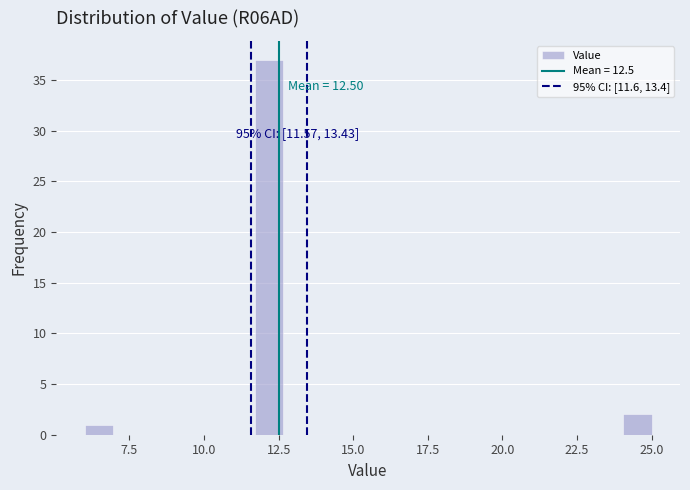

Around what value on the x-axis is the tallest bar? Give the approximate position of its centre, as read against the axis.

12.0